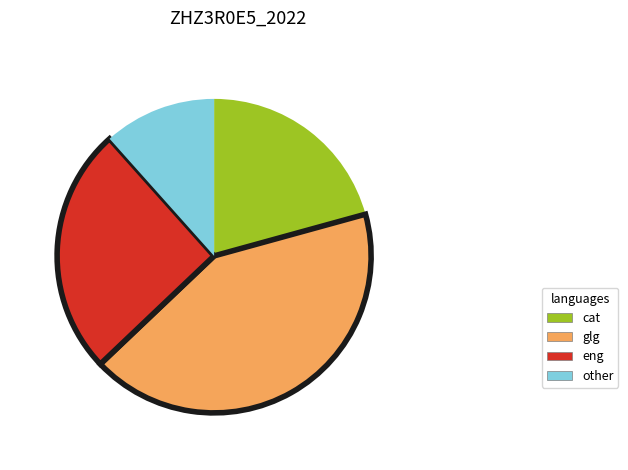

Does eng represent more than half of the total?

No